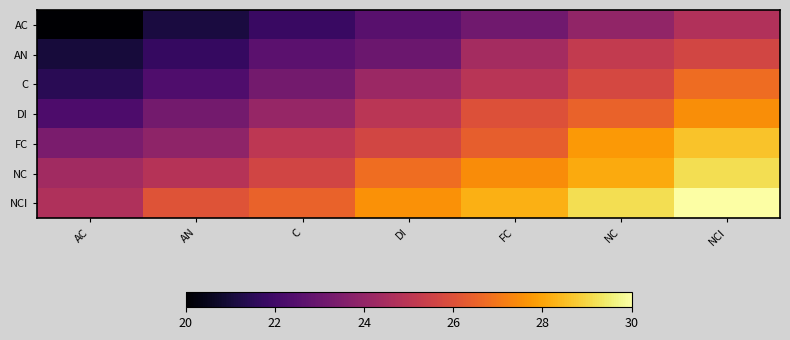

Reading left to right, extract all data points from this chart.

AC: AC=20.0	AN=21.1	C=21.8	DI=22.6	FC=23.1	NC=24.0	NCI=24.7
AN: AC=21.1	AN=21.7	C=22.6	DI=23.0	FC=24.4	NC=25.2	NCI=25.7
C: AC=21.5	AN=22.3	C=23.2	DI=24.2	FC=25.0	NC=25.7	NCI=26.7
DI: AC=22.3	AN=23.2	C=24.1	DI=25.0	FC=26.0	NC=26.5	NCI=27.5
FC: AC=23.4	AN=23.9	C=25.1	DI=25.6	FC=26.4	NC=27.8	NCI=28.6
NC: AC=24.4	AN=24.9	C=25.6	DI=26.8	FC=27.5	NC=28.1	NCI=29.2
NCI: AC=24.7	AN=26.1	C=26.5	DI=27.6	FC=28.2	NC=29.2	NCI=30.0